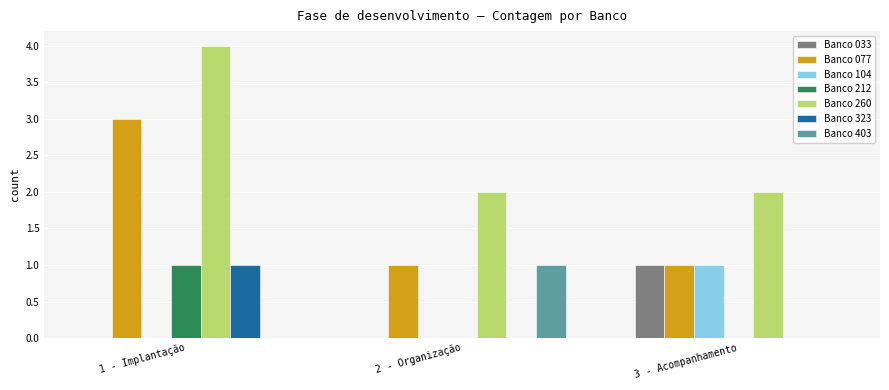

Is it true that Banco 104 equals 1 at 1 - Implantação?

False